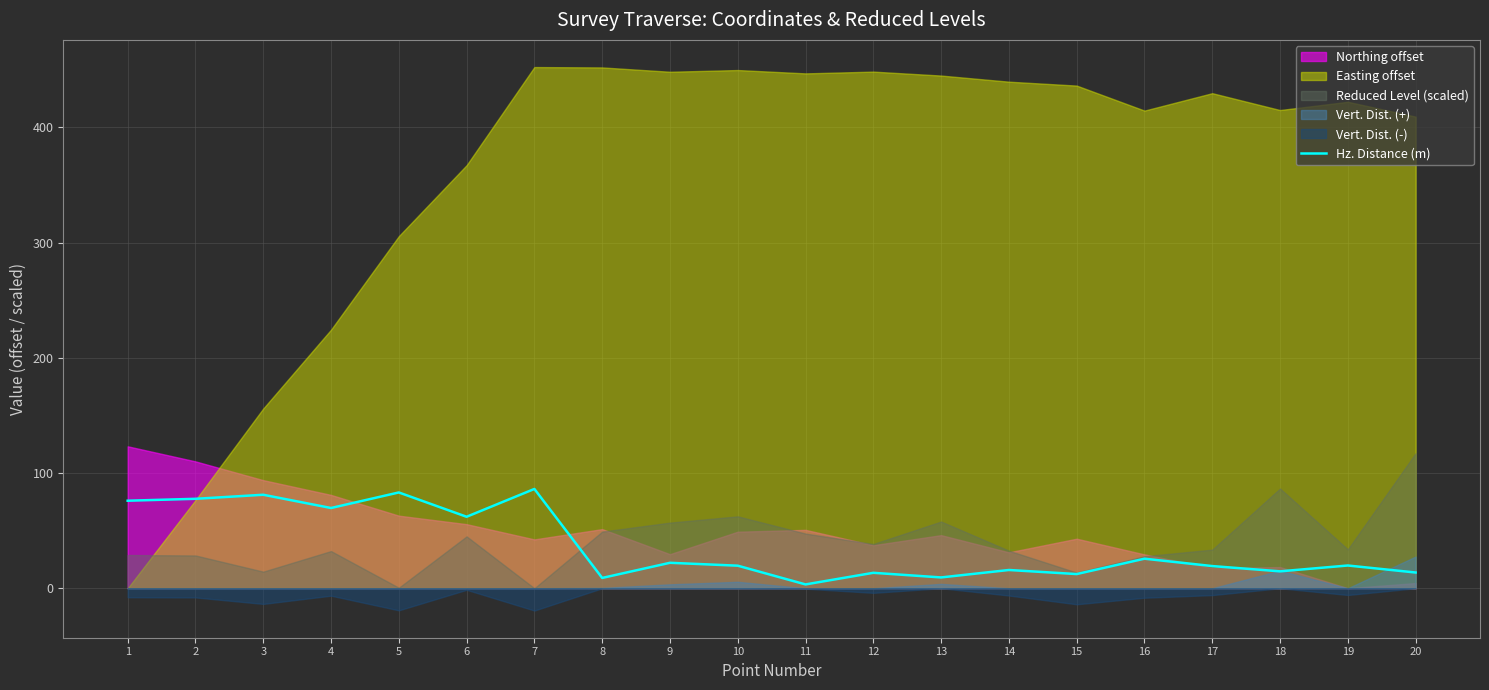

The value of Hz. Distance (m) at 6 is 102.1. True or false?

False